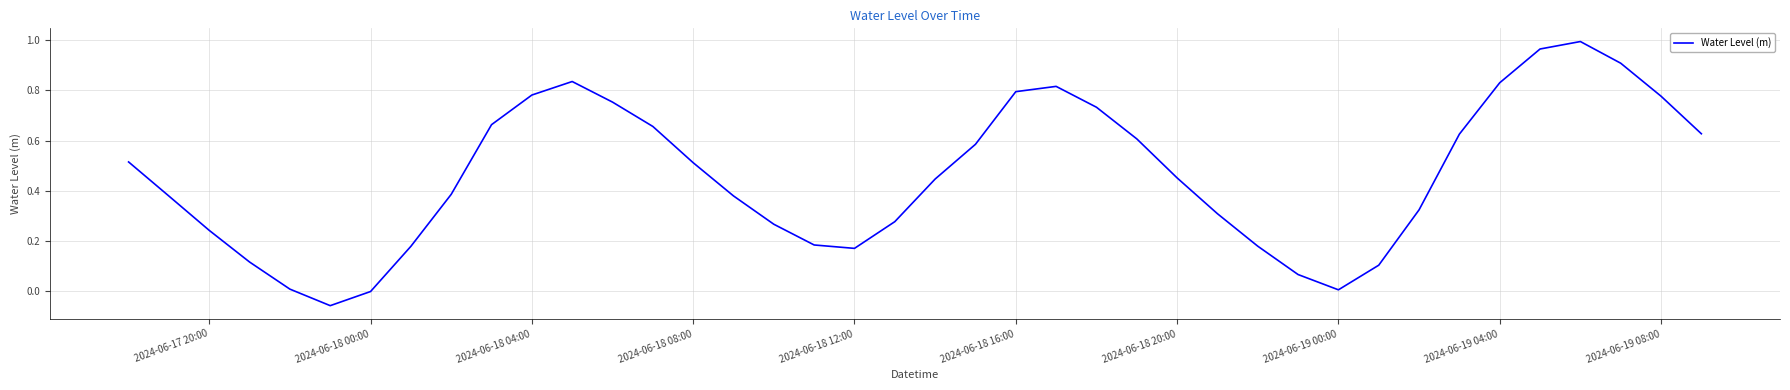

Is it true that the value at 2024-06-19 04:00 is 1.2?

False